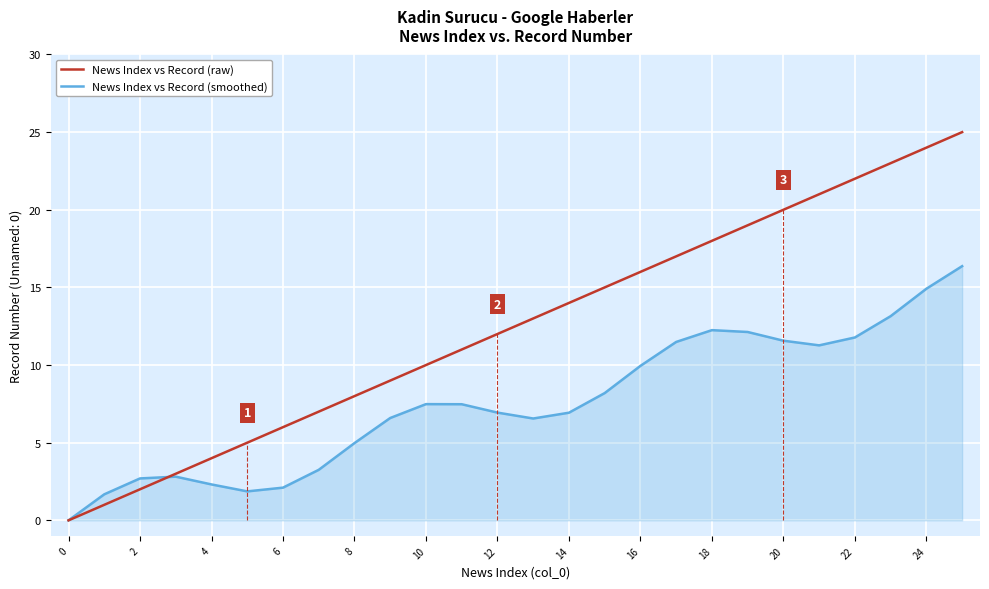

Which series has the largest total across all categories?

News Index vs Record (raw)